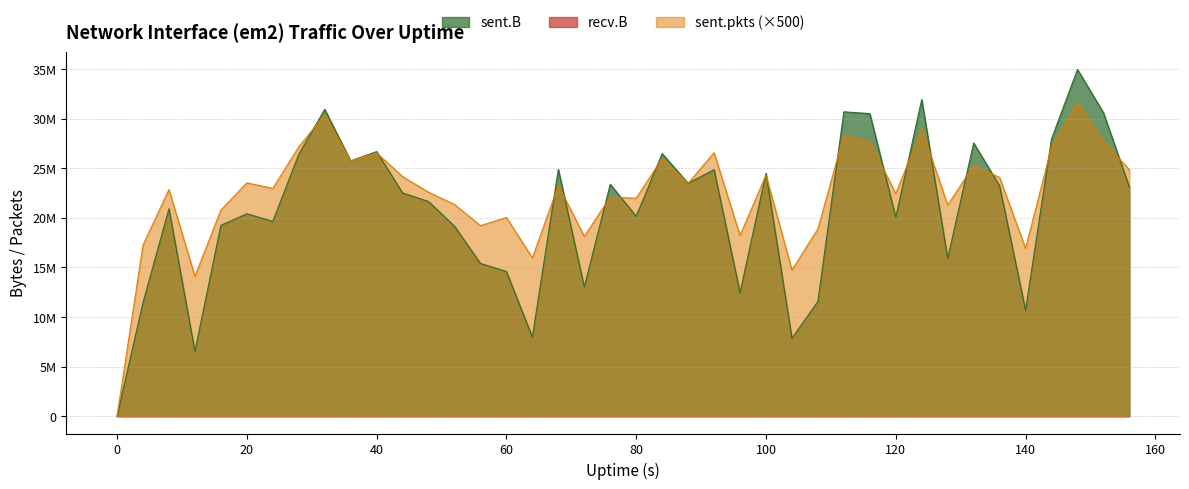

Does the chart have visible grid lines?

Yes